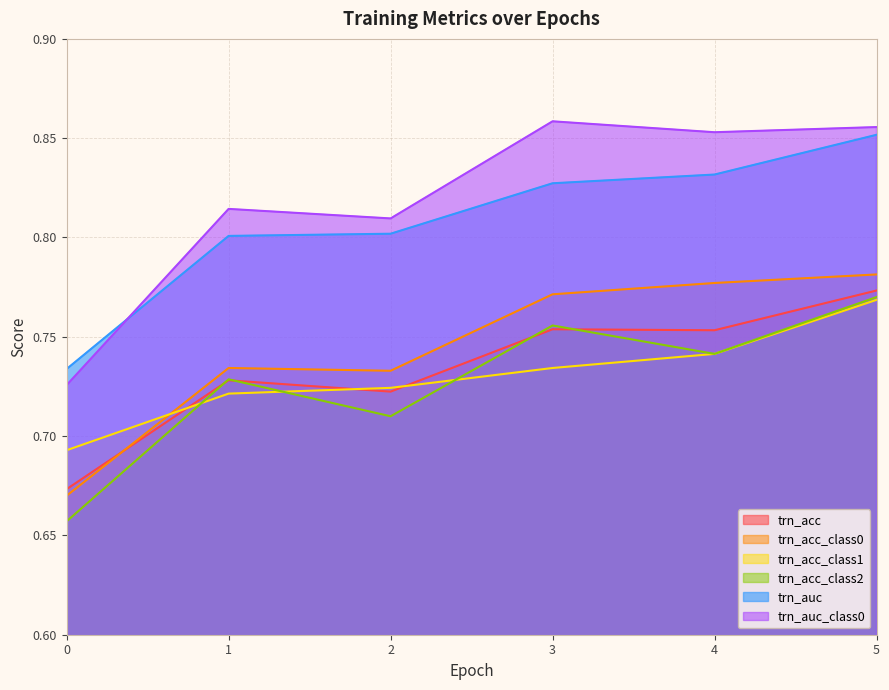

What is the difference between the second highest and minimum values in the trn_acc_class0 series?

0.1